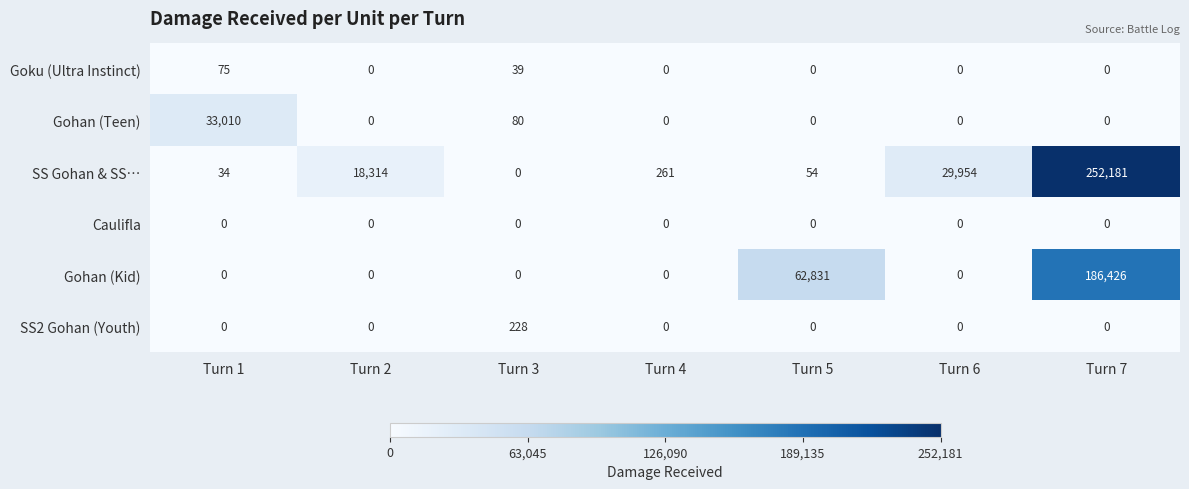

What is the sum of all Goku (Ultra Instinct) values?

114